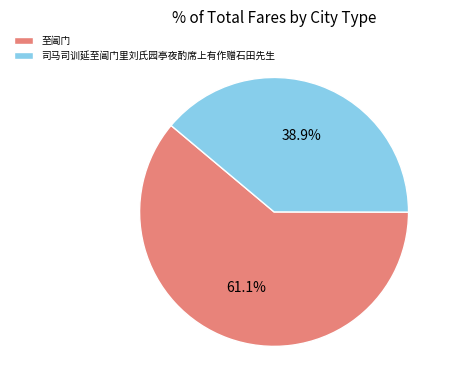

How many segments does this pie chart have?

2